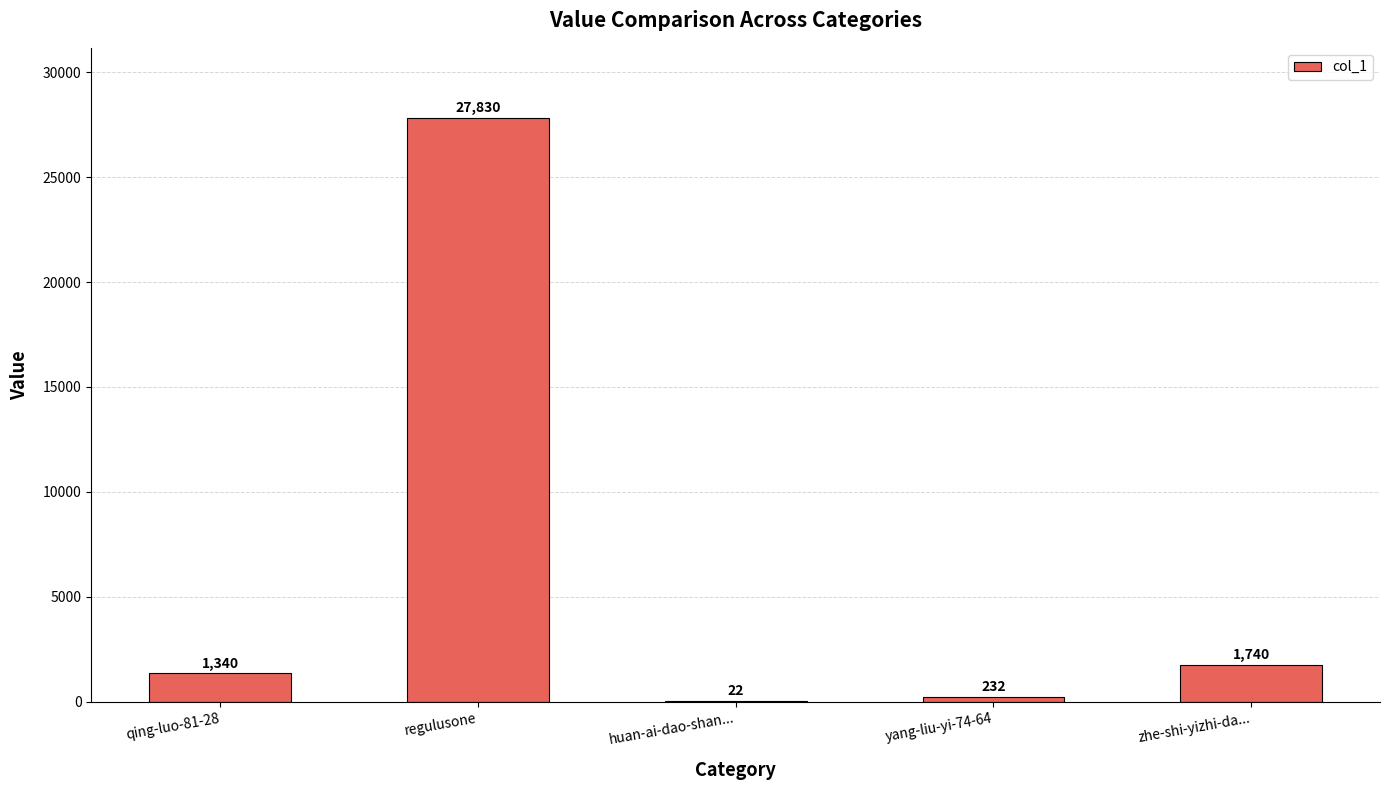

Reading left to right, extract all data points from this chart.

1340	27830	22	232	1740